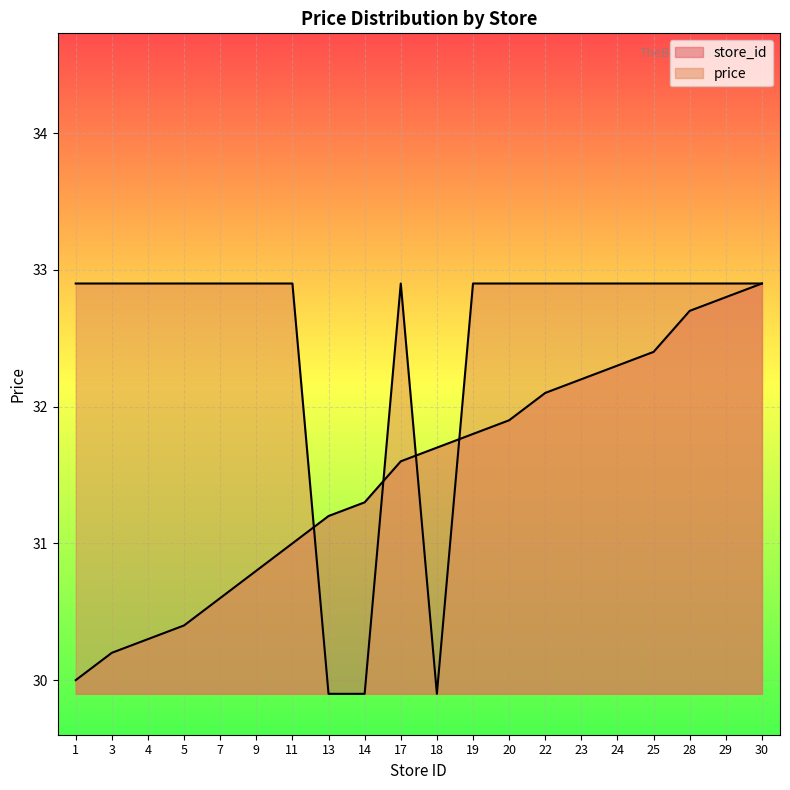

List the series in order of their peak value, highest first.

store_id, price